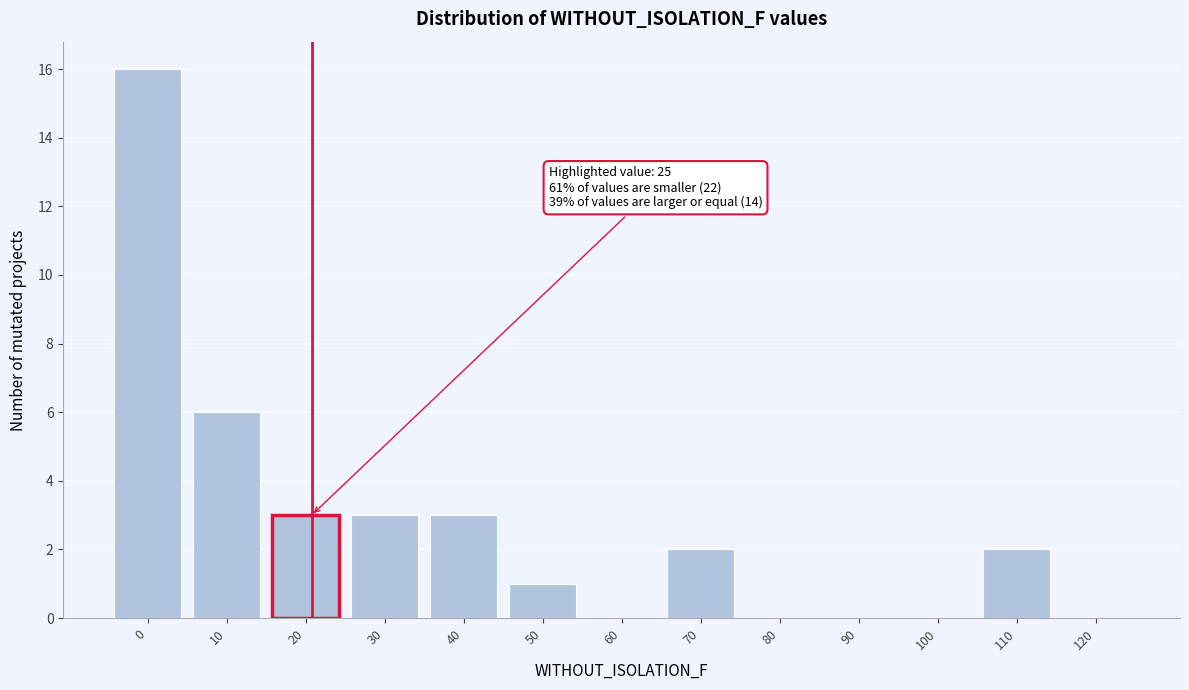

Reading left to right, what are all the values shown in this chart?

0=16	10=6	20=3	30=3	40=3	50=1	60=0	70=2	80=0	90=0	100=0	110=2	120=0